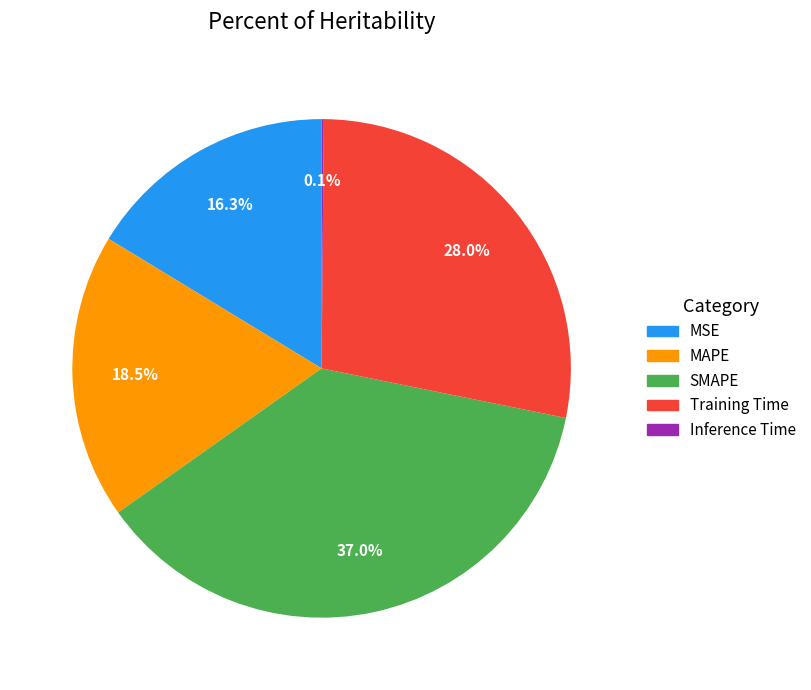

Which has a higher value, SMAPE or MAPE?

SMAPE